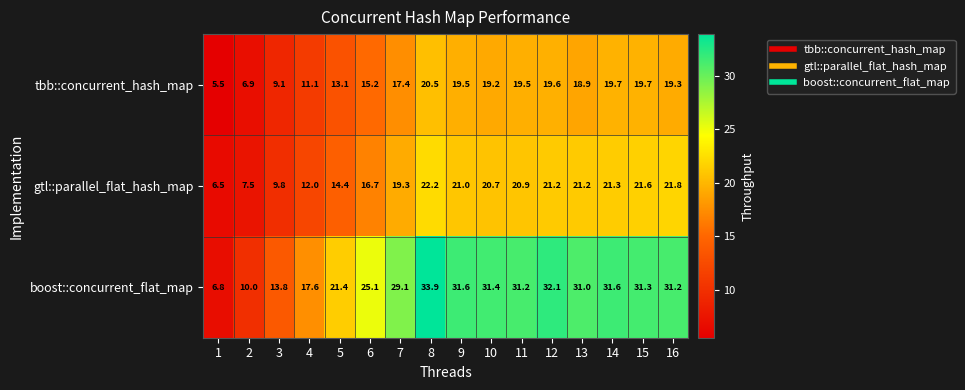

What is the sum of all tbb::concurrent_hash_map values?

254.2